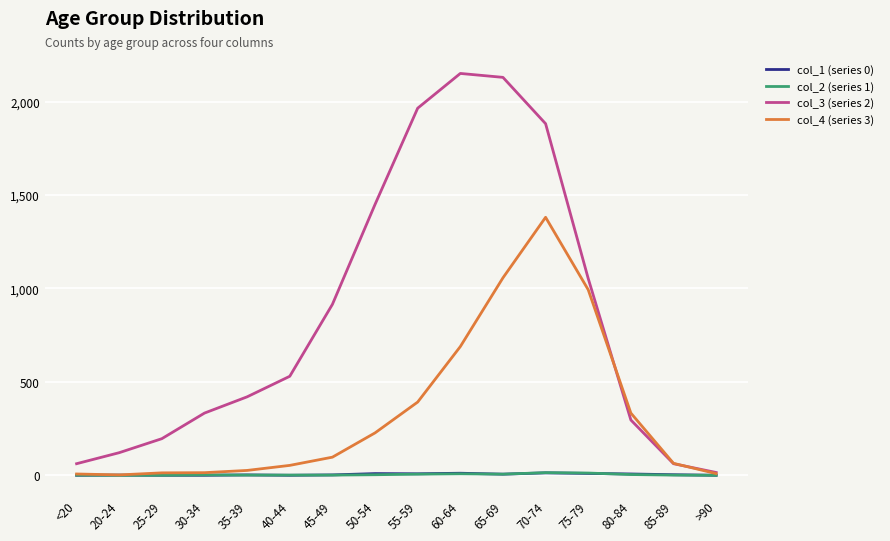

Which series has the widest spread of values?

col_3 (series 2)